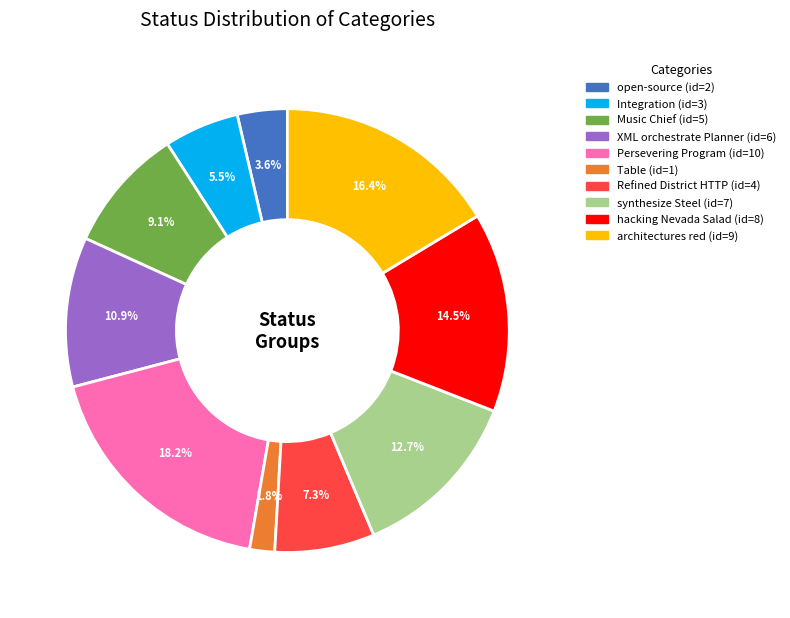

Is there a majority slice in this chart?

No